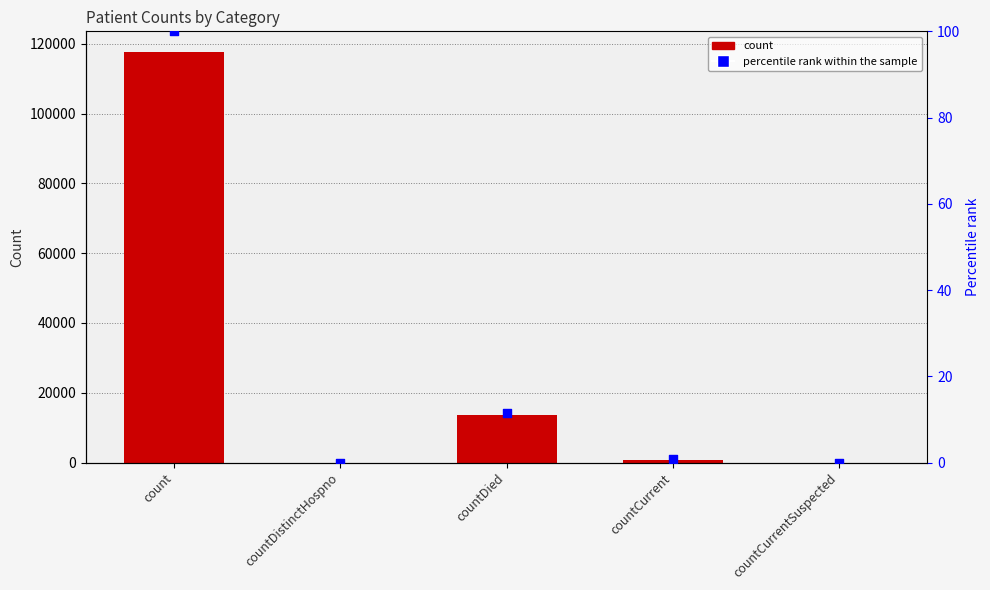

At which category is the sum across all series the highest?

count